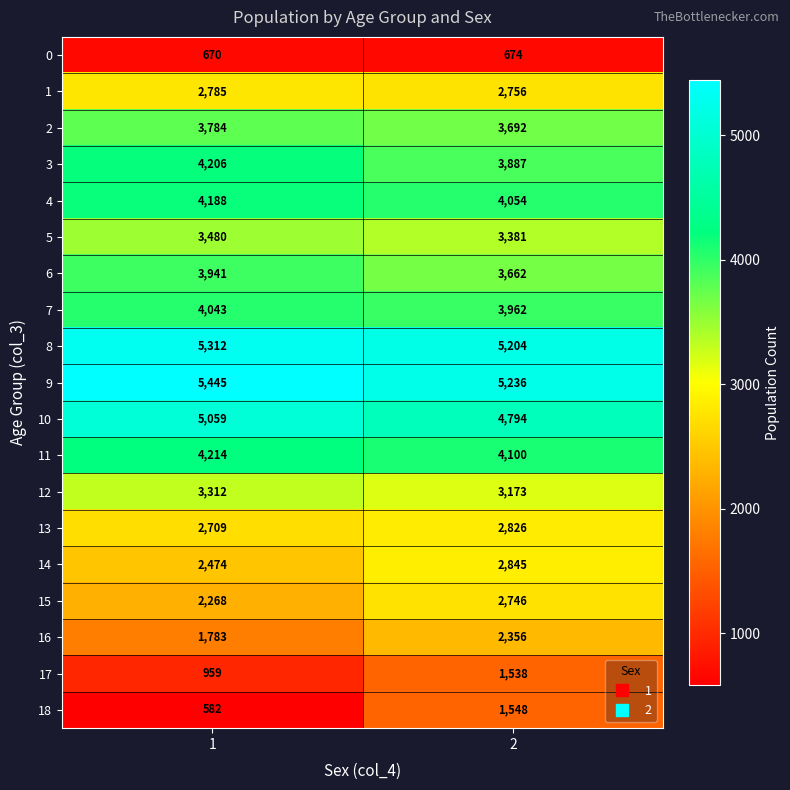

How many categories are shown in the chart?

2